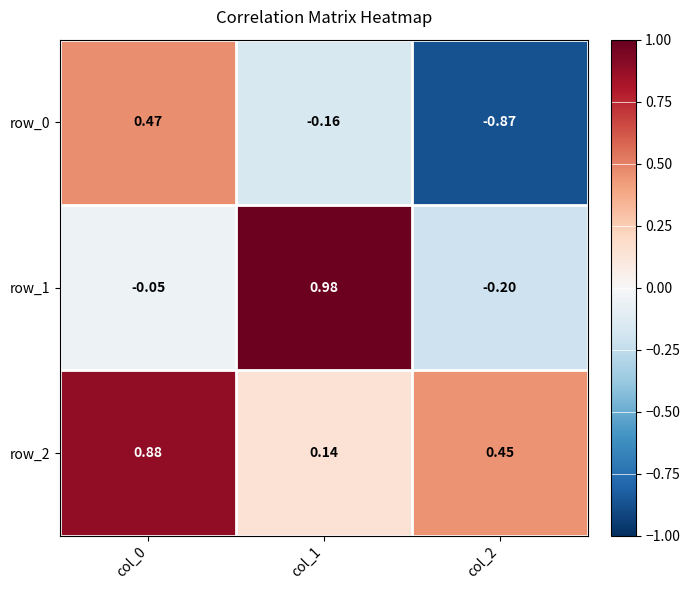

Is the value of row_0 at col_1 greater than the value of row_2 at col_1?

No